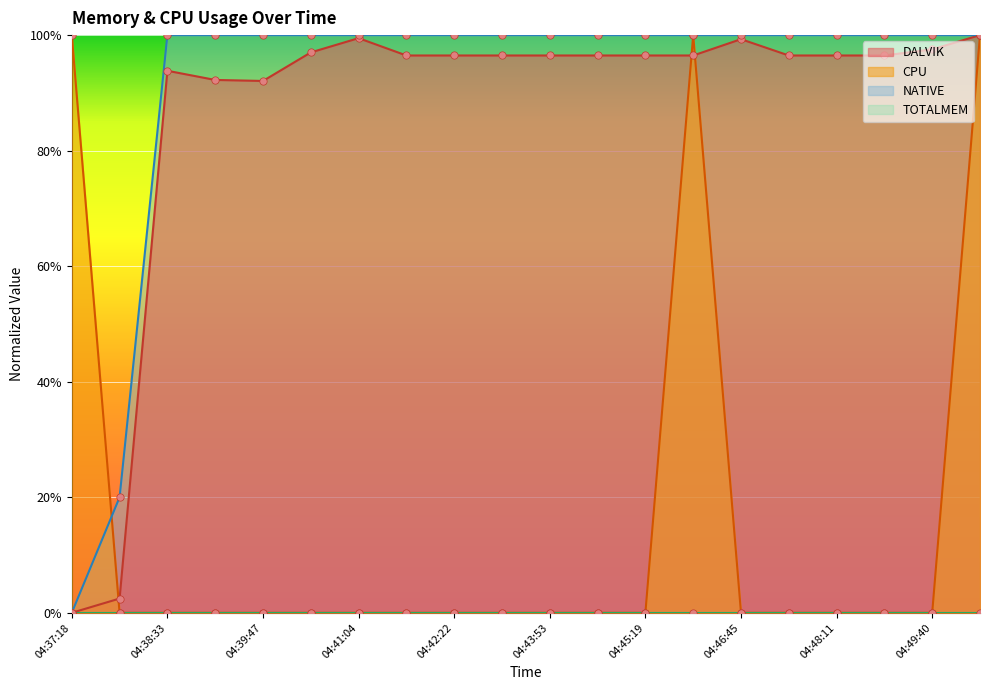

What is the total value across all series at 04:42:22?

2.0